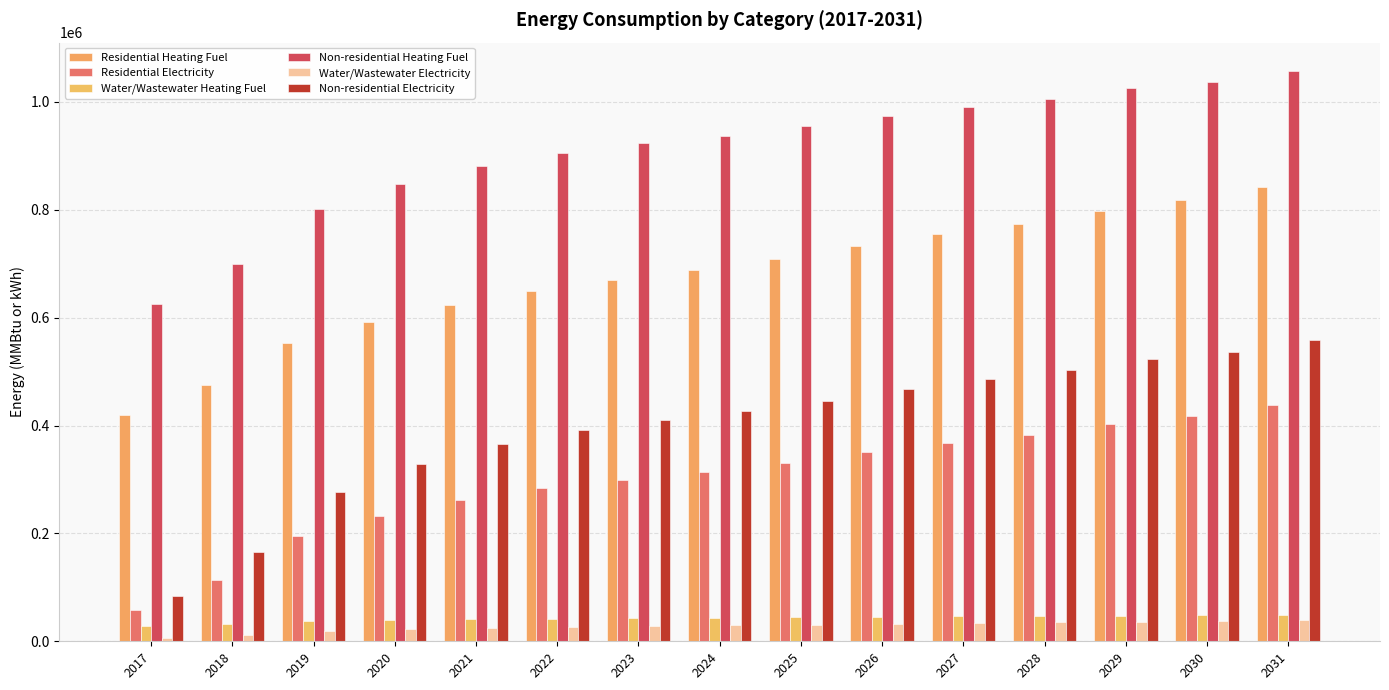

What is the minimum value for Non-residential Heating Fuel?

625990.5